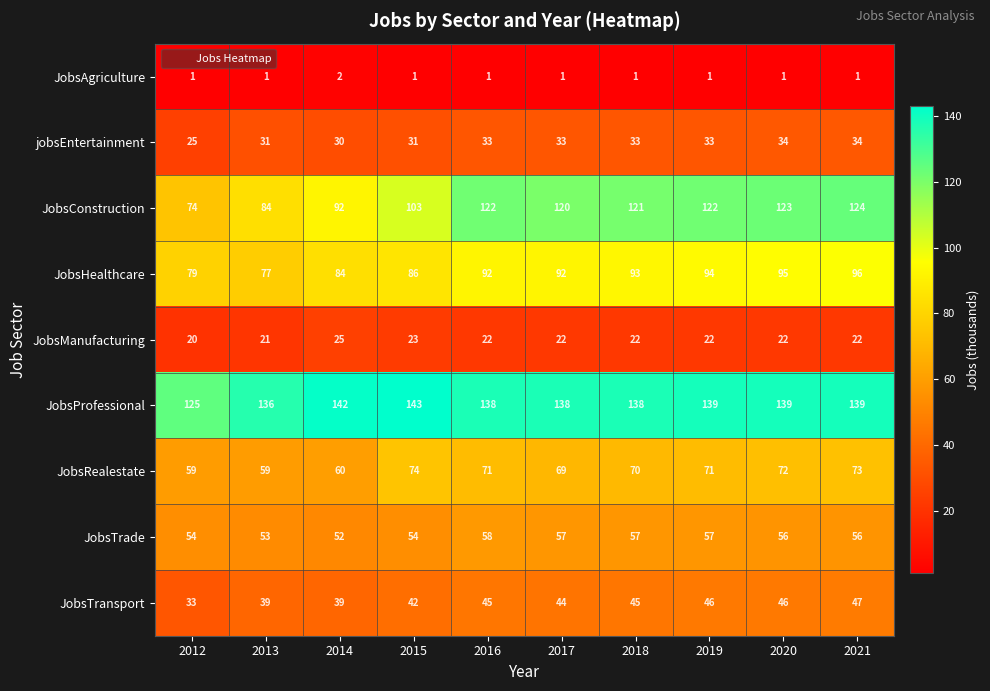

What is the sum of the JobsTrade values at 2013 and 2018?

110